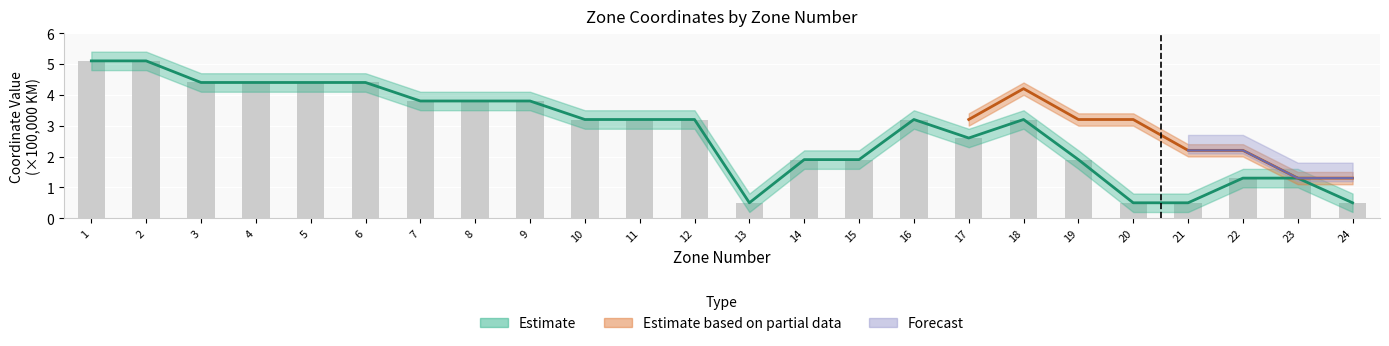

What is the maximum value shown in the chart?

5.1